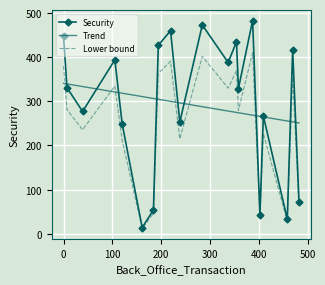

What is the lowest value of the Lower bound series?

11.9